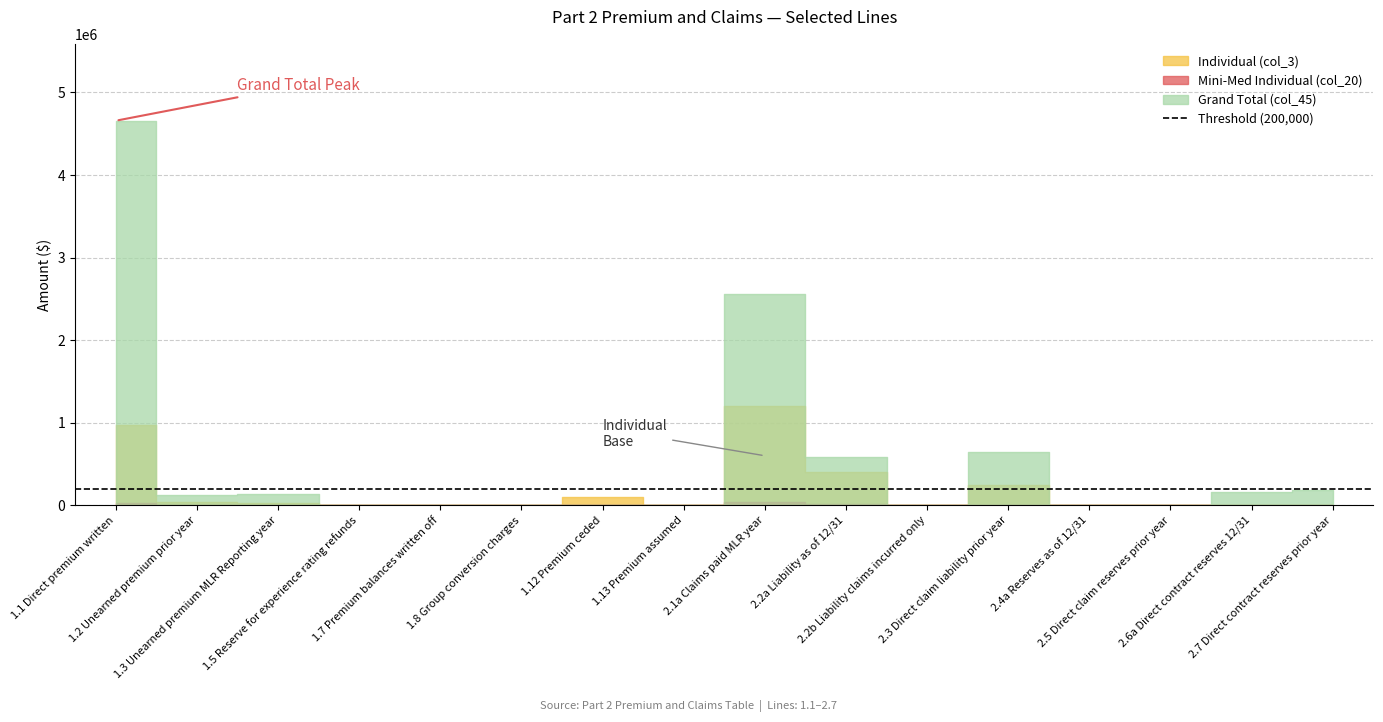

Reading left to right, list all the values displayed in this chart.

Individual (col_3): 1.1 Direct premium written=967923.0	1.2 Unearned premium prior year=37244.0	1.3 Unearned premium MLR Reporting year=29151.0	1.5 Reserve for experience rating refunds=0.0	1.7 Premium balances written off=0.0	1.8 Group conversion charges=0.0	1.12 Premium ceded=102230.6	1.13 Premium assumed=0.0	2.1a Claims paid MLR year=1199400.0	2.2a Liability as of 12/31=402261.0	2.2b Liability claims incurred only=0.0	2.3 Direct claim liability prior year=245151.0	2.4a Reserves as of 12/31=0.0	2.5 Direct claim reserves prior year=0.0	2.6a Direct contract reserves 12/31=0.0	2.7 Direct contract reserves prior year=0.0
Mini-Med Individual (col_20): 1.1 Direct premium written=25855.0	1.2 Unearned premium prior year=2251.0	1.3 Unearned premium MLR Reporting year=1892.0	1.5 Reserve for experience rating refunds=0.0	1.7 Premium balances written off=0.0	1.8 Group conversion charges=0.0	1.12 Premium ceded=0.0	1.13 Premium assumed=0.0	2.1a Claims paid MLR year=39646.0	2.2a Liability as of 12/31=10739.0	2.2b Liability claims incurred only=0.0	2.3 Direct claim liability prior year=8849.0	2.4a Reserves as of 12/31=0.0	2.5 Direct claim reserves prior year=0.0	2.6a Direct contract reserves 12/31=0.0	2.7 Direct contract reserves prior year=0.0
Grand Total (col_45): 1.1 Direct premium written=4657914.0	1.2 Unearned premium prior year=126065.0	1.3 Unearned premium MLR Reporting year=132230.0	1.5 Reserve for experience rating refunds=0.0	1.7 Premium balances written off=0.0	1.8 Group conversion charges=0.0	1.12 Premium ceded=0.0	1.13 Premium assumed=0.0	2.1a Claims paid MLR year=2562749.0	2.2a Liability as of 12/31=587410.0	2.2b Liability claims incurred only=0.0	2.3 Direct claim liability prior year=642911.0	2.4a Reserves as of 12/31=0.0	2.5 Direct claim reserves prior year=0.0	2.6a Direct contract reserves 12/31=161297.0	2.7 Direct contract reserves prior year=178818.0